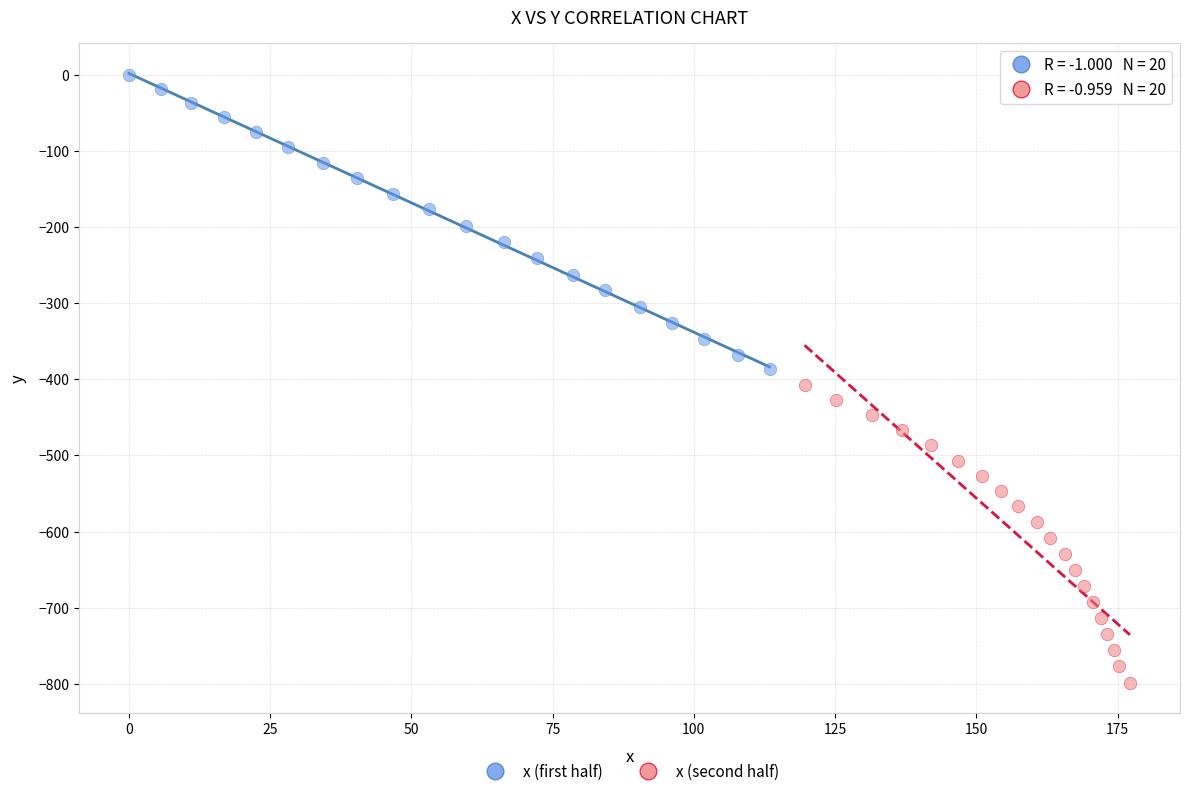

Which series has the largest Y range (max minus min)?

x (second half)